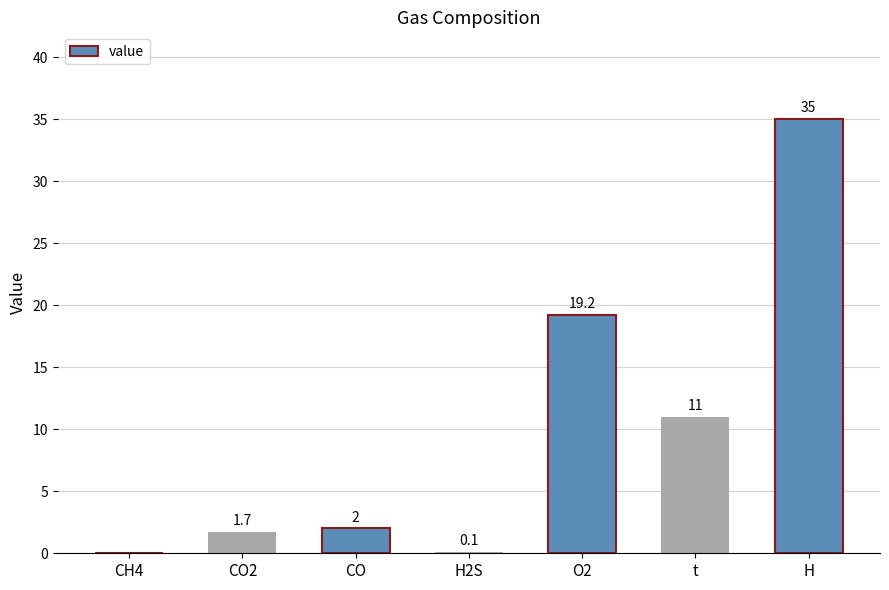

Reading left to right, extract all data points from this chart.

CH4=0.0	CO2=1.7	CO=2.0	H2S=0.1	O2=19.2	t=11.0	H=35.0